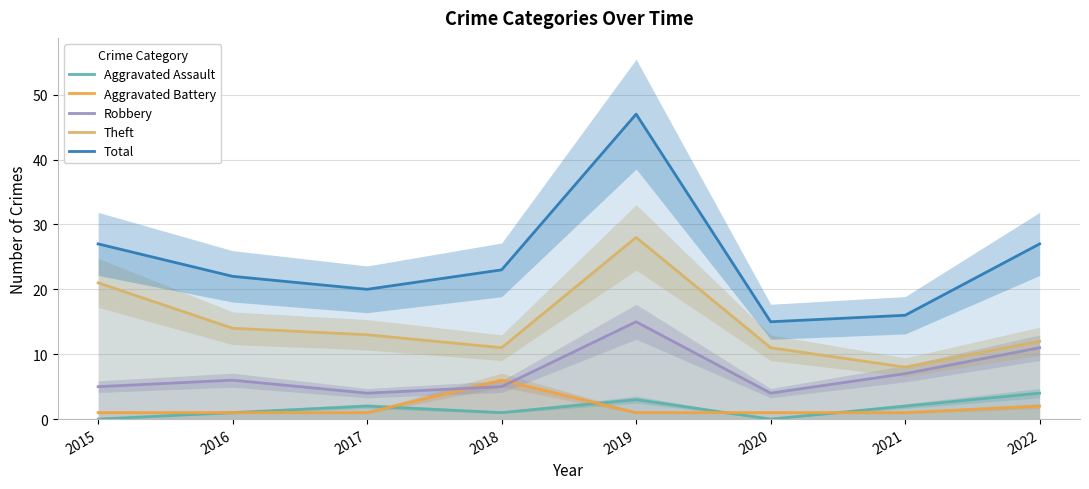

Which series has the largest range (max minus min)?

Total